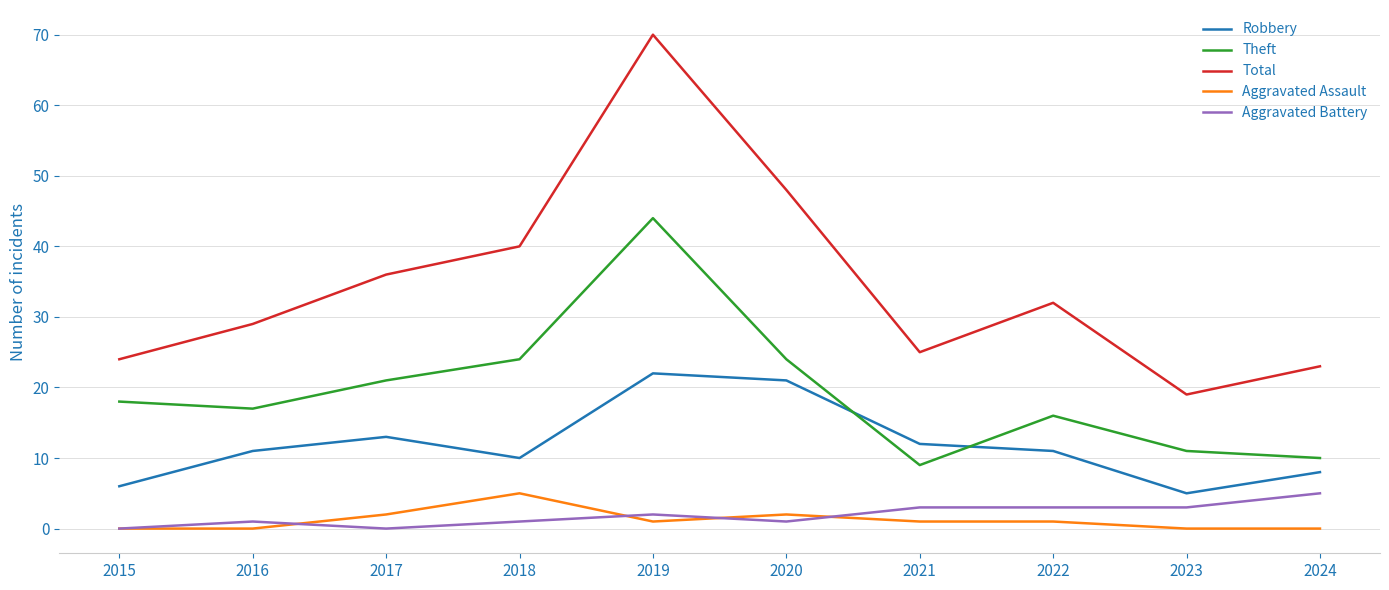

Which series has the widest spread of values?

Total